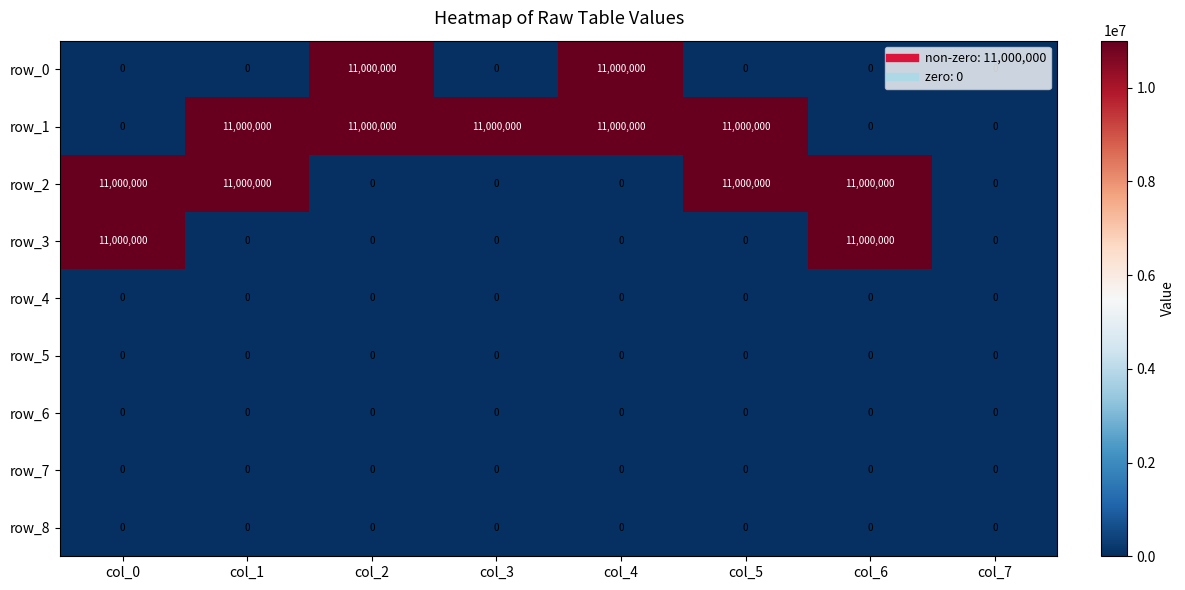

What is the spread (max minus min) of values at col_4?

11000000